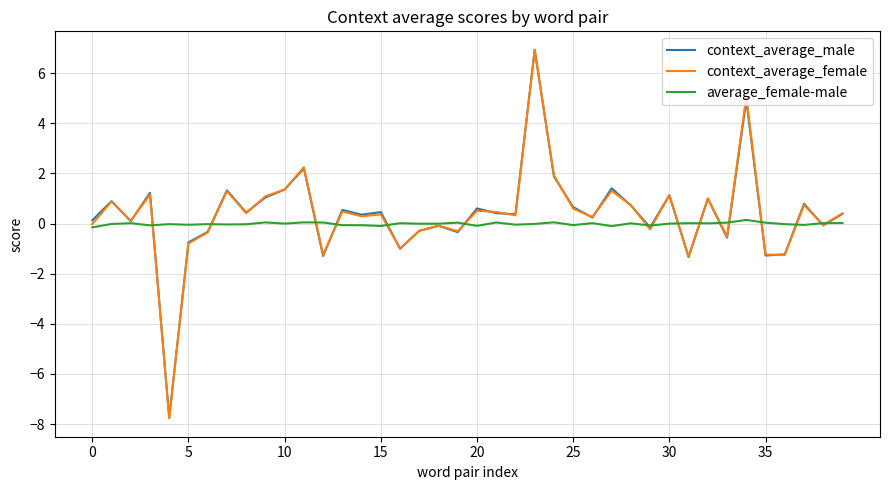

Which series has the widest spread of values?

context_average_female